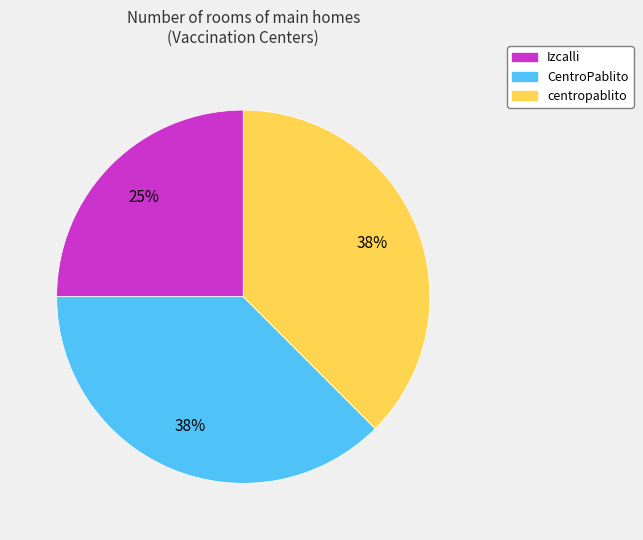

The centropablito slice represents 46% of the pie. True or false?

False